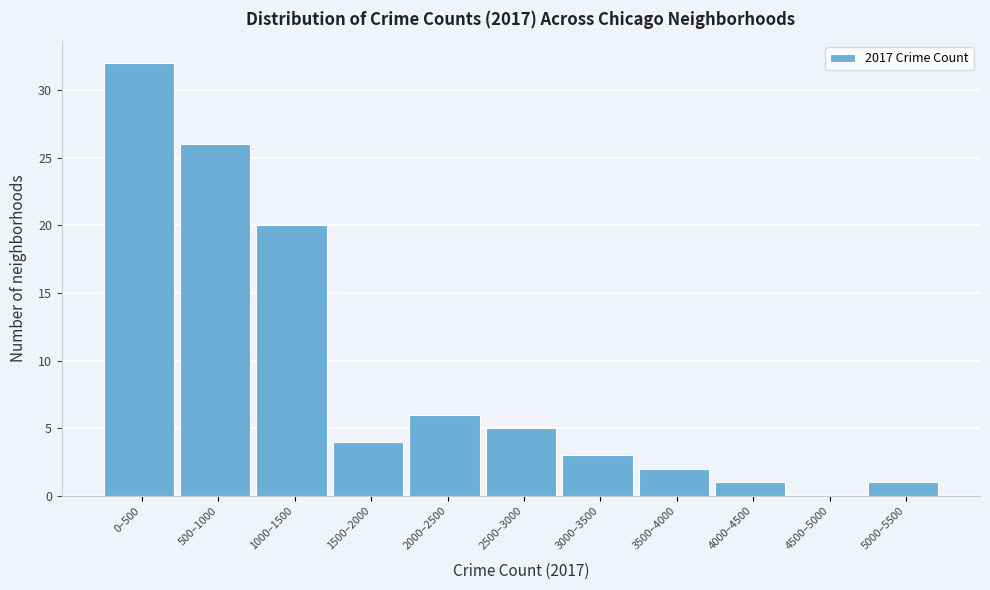

Reading right to left, transcribe all the data shown in this chart.

5000–5500=1	4500–5000=0	4000–4500=1	3500–4000=2	3000–3500=3	2500–3000=5	2000–2500=6	1500–2000=4	1000–1500=20	500–1000=26	0–500=32